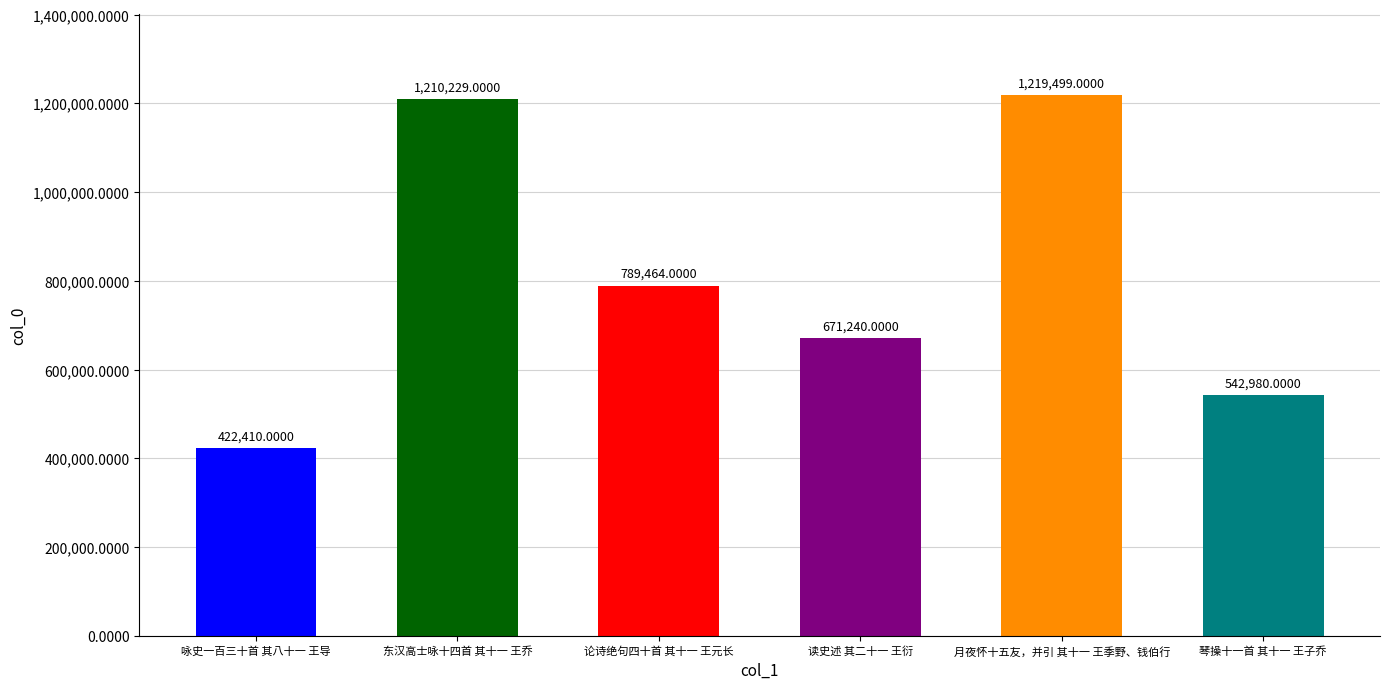

Reading right to left, list all the values displayed in this chart.

542980	1219499	671240	789464	1210229	422410